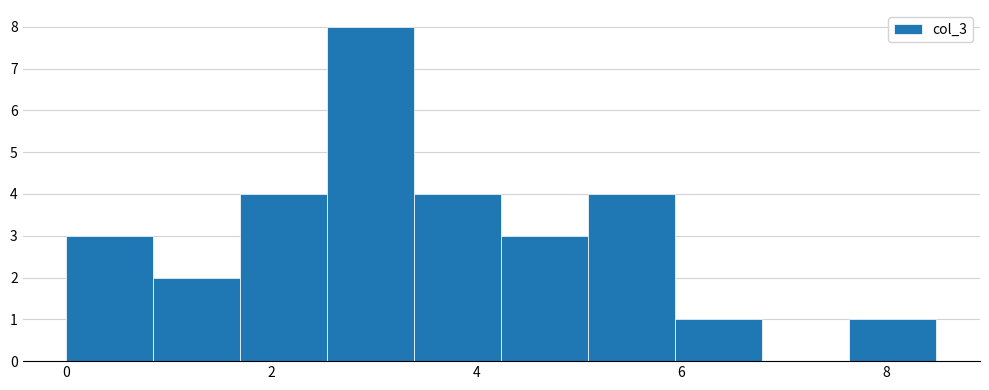

Over which range of the x-axis is the bar tallest?

2.6 to 3.4